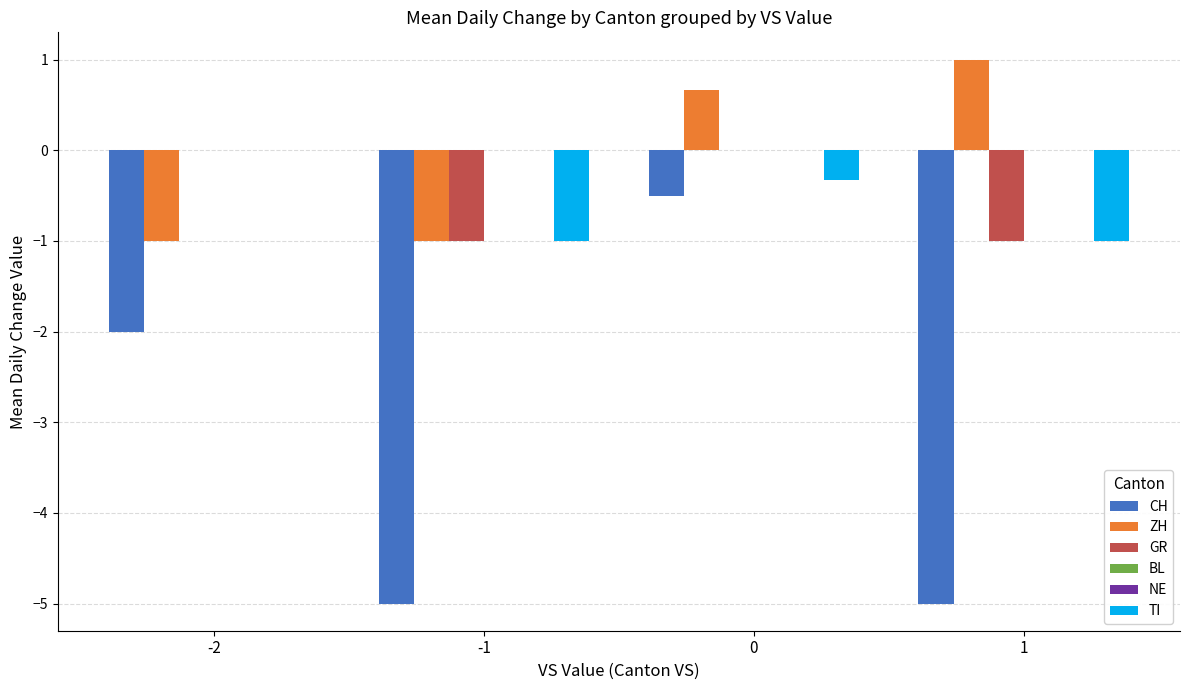

How many data points does each series have?

4